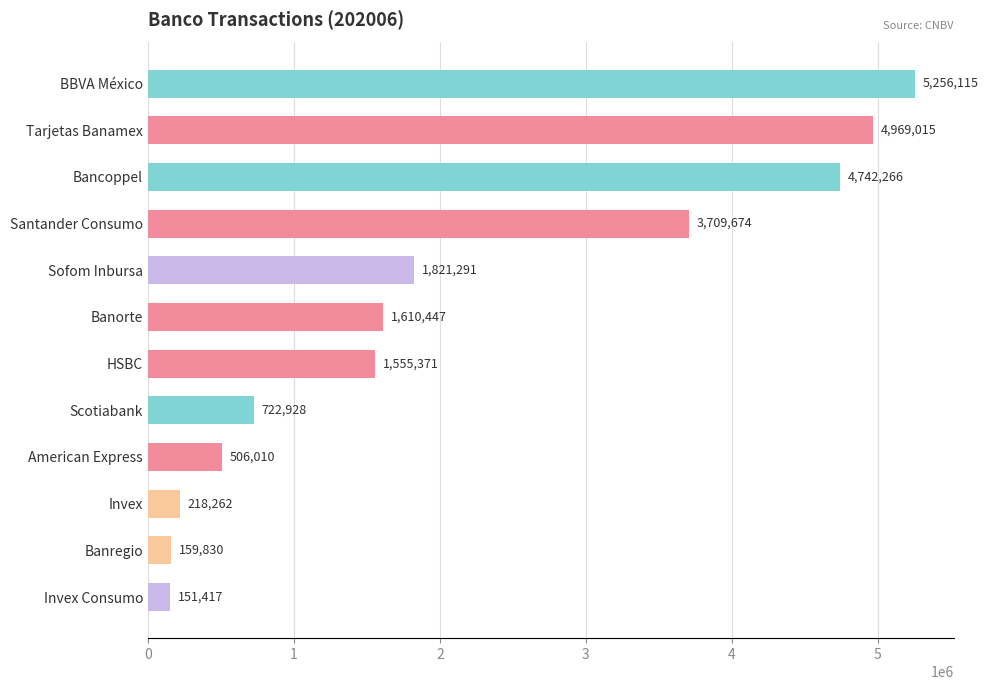

What is the change in value from Invex to Bancoppel?

+4524004